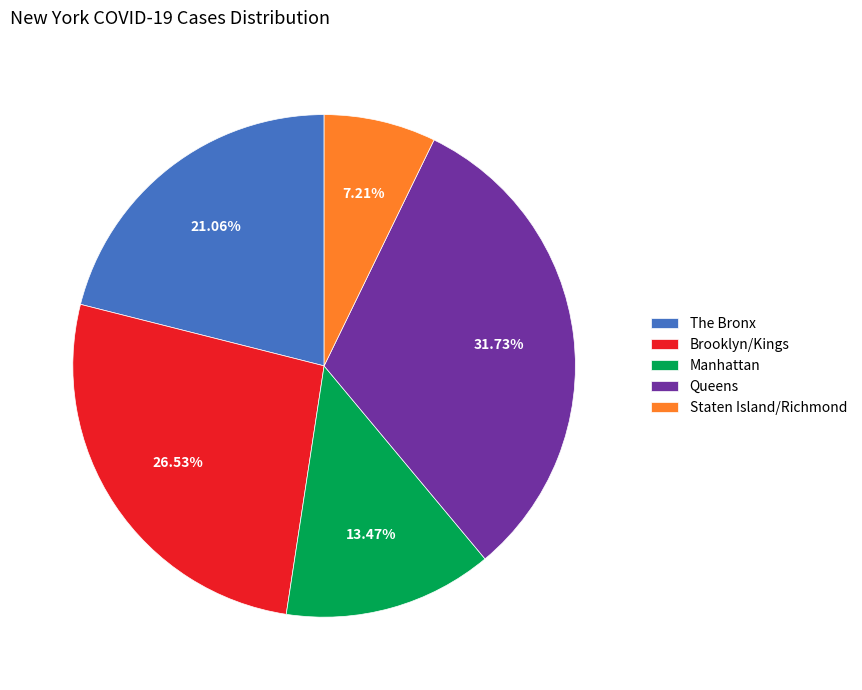

What percentage is NOT represented by Brooklyn/Kings?

73.5%